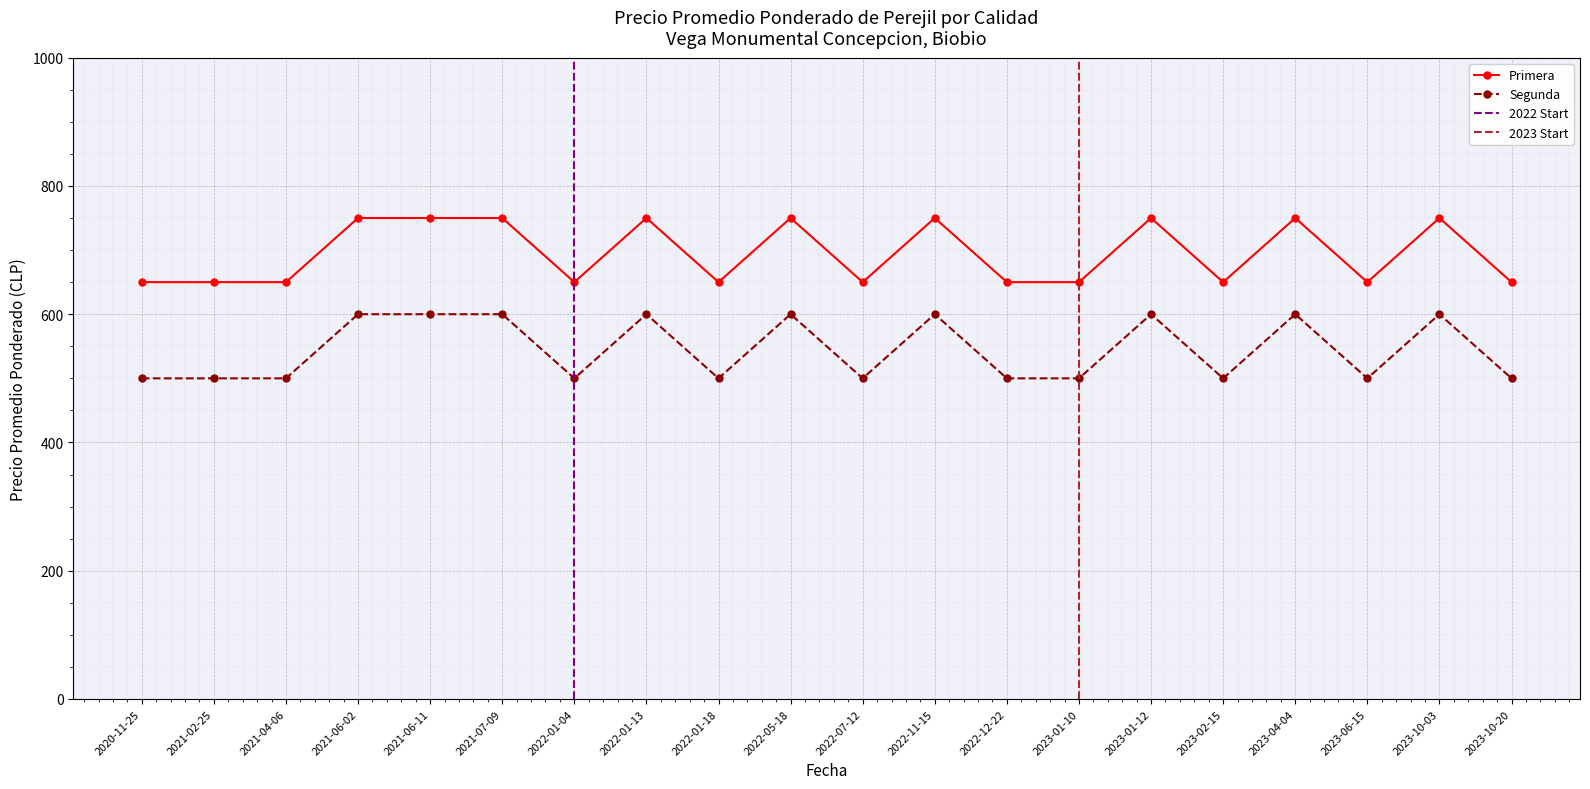

Rank the series by their maximum value, from lowest to highest.

Segunda, Primera